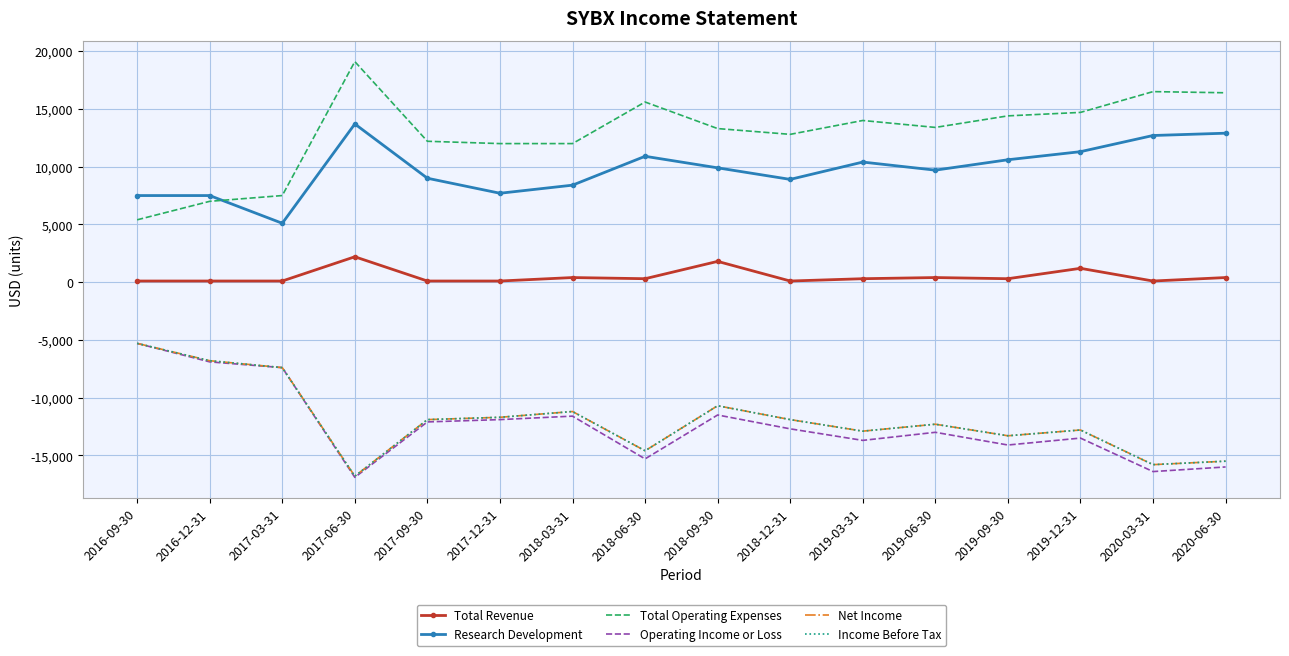

What is the difference between the Operating Income or Loss values at 2016-12-31 and 2018-09-30?

4600